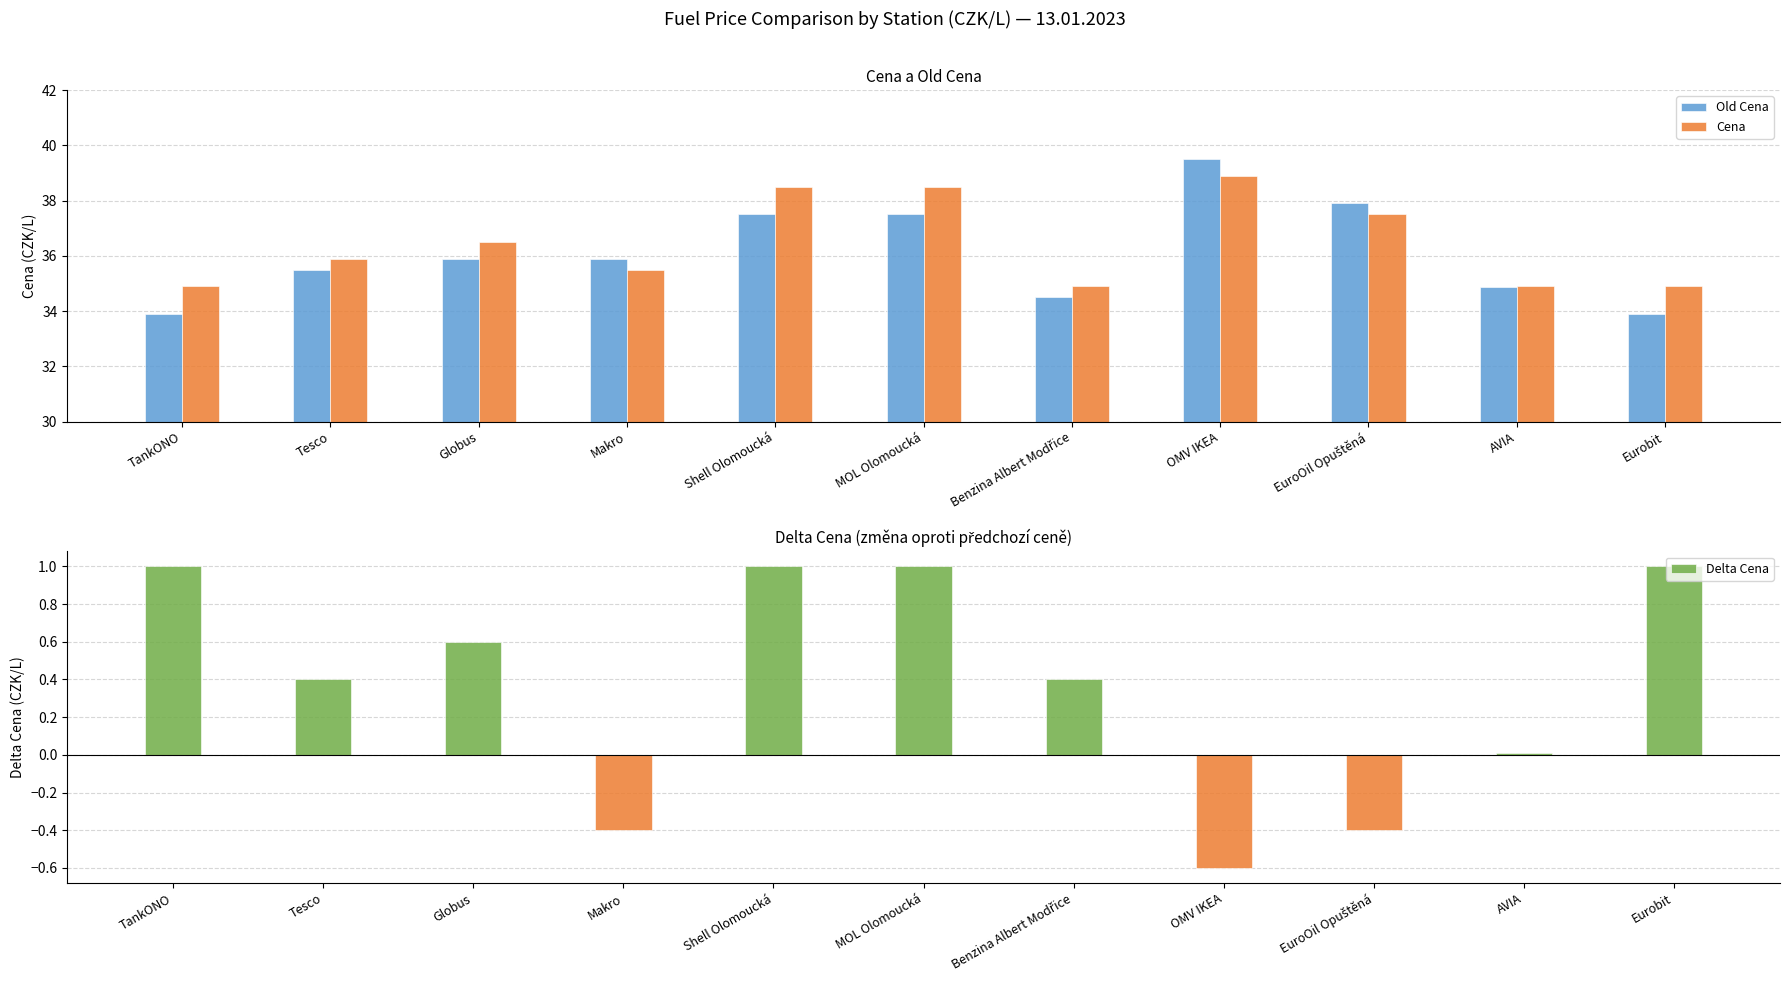

How many categories are shown in the chart?

11